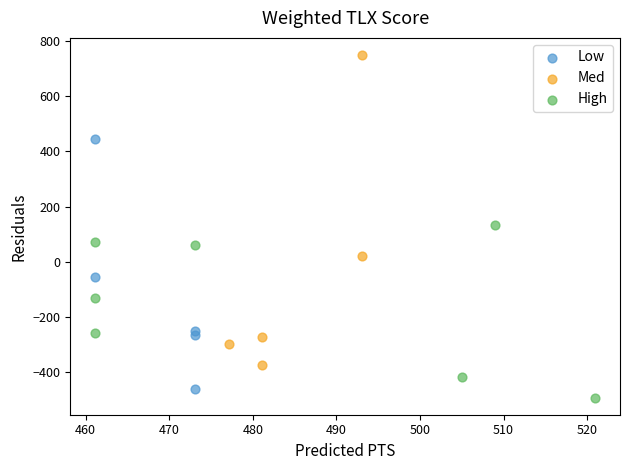

What are all the series names shown in the legend?

Low, Med, High